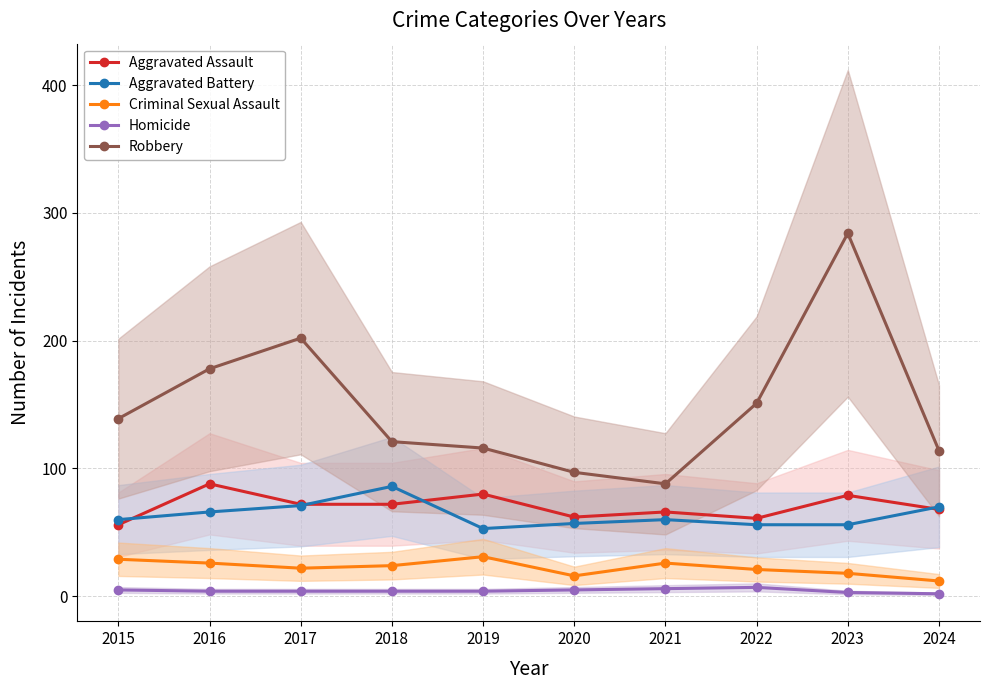

What is the average value of the Aggravated Battery series?

64